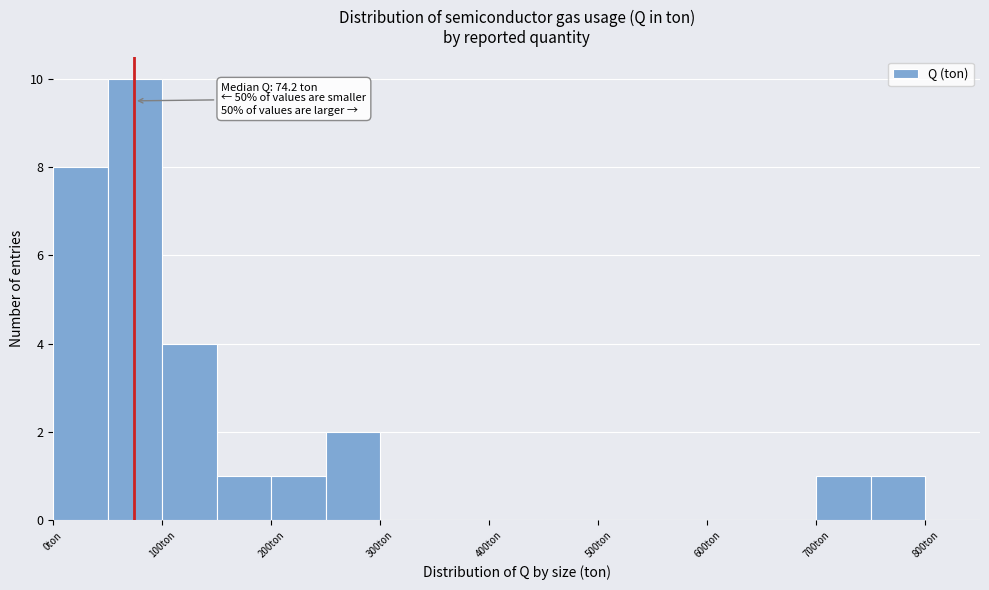

Which range on the x-axis has the tallest bar?

50 to 100